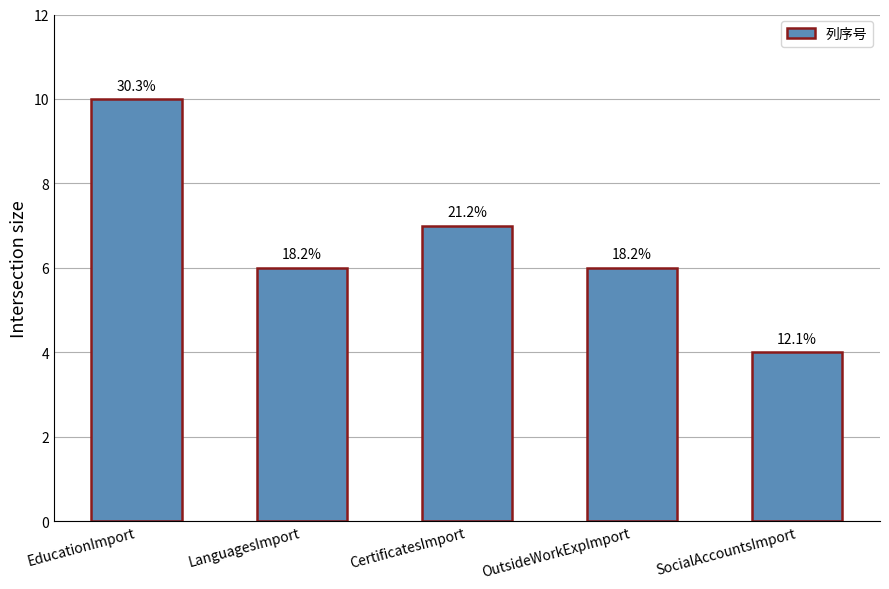

True or false: the data shows 4 at CertificatesImport.

False